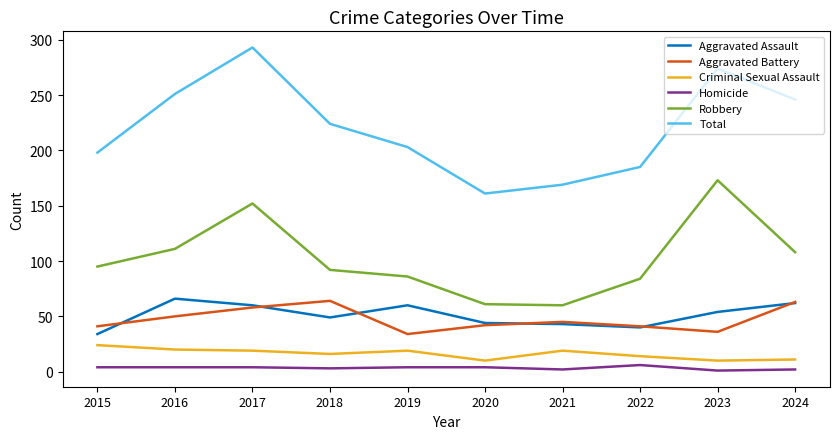

Rank the series at 2016 from highest to lowest value.

Total, Robbery, Aggravated Assault, Aggravated Battery, Criminal Sexual Assault, Homicide